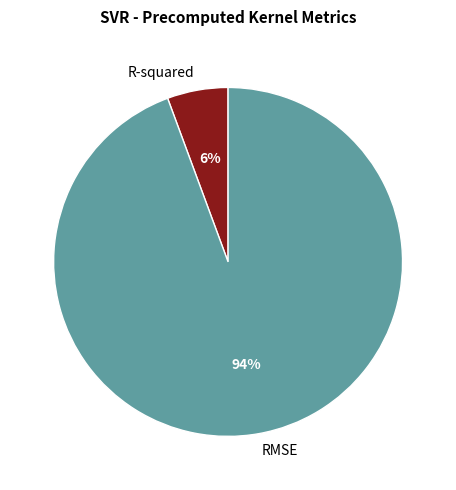

Between R-squared and RMSE, which is larger?

RMSE